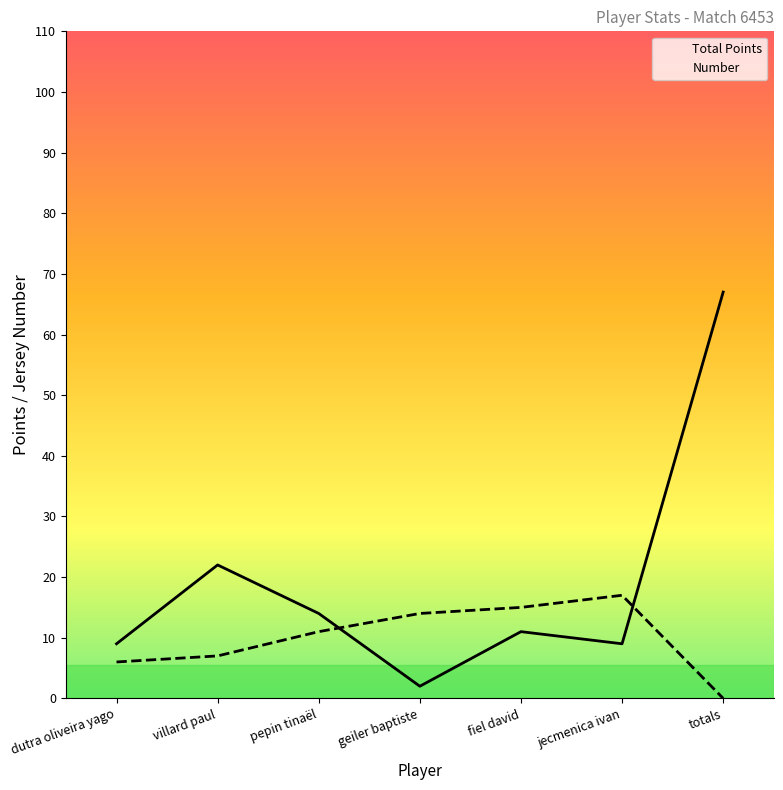

How many series are shown in this chart?

2